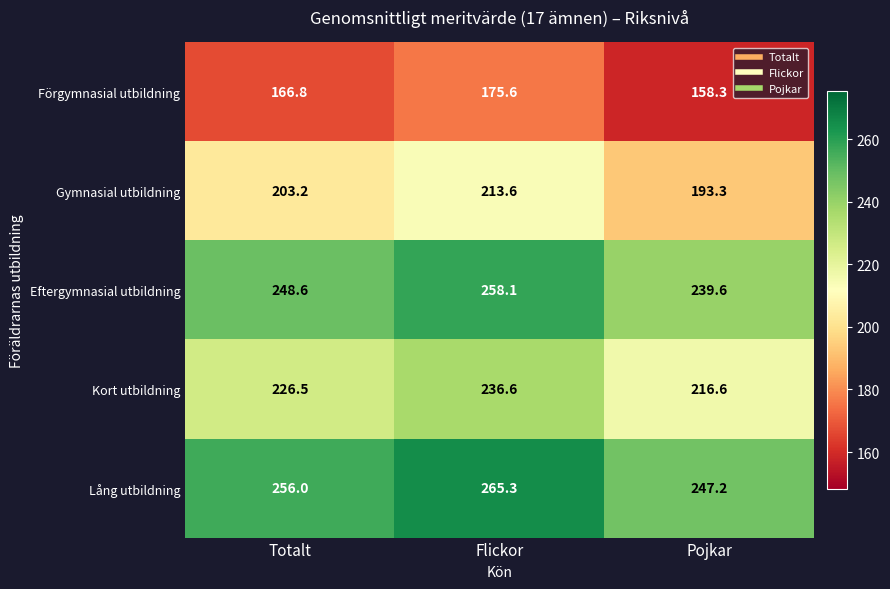

What is the average value of the Lång utbildning series?

256.2